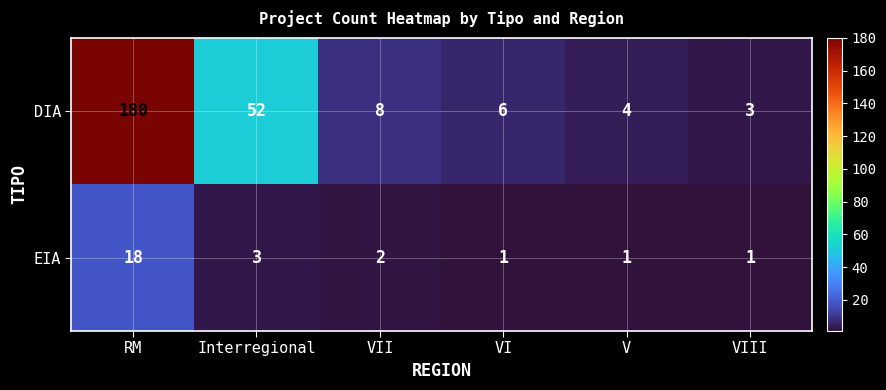

True or false: EIA has a value of 1 at V.

True